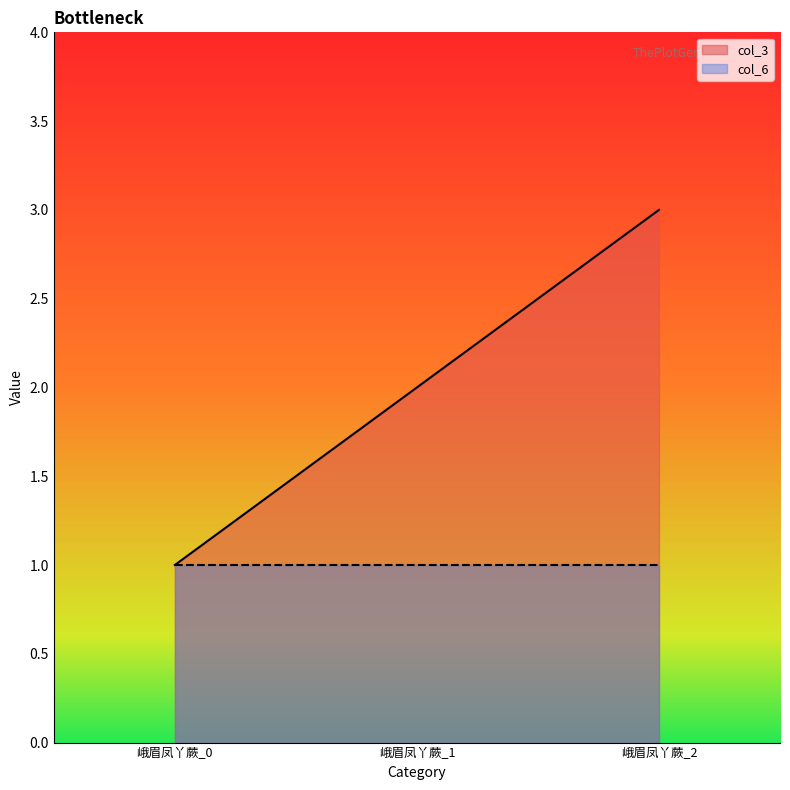

What is the difference between the maximum and minimum values?

2